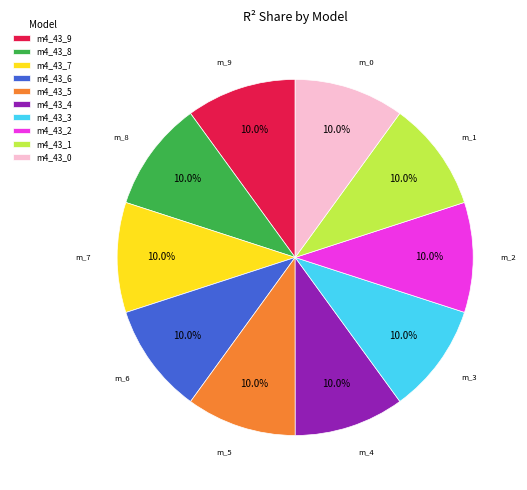

How many segments does this pie chart have?

10